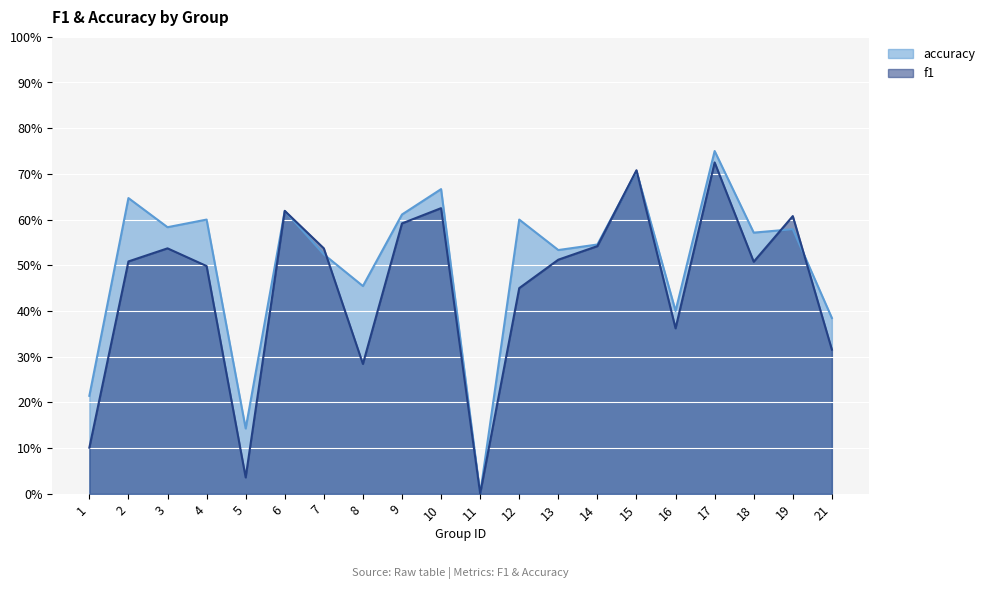

Is the value of f1 at 2 greater than the value of accuracy at 3?

No